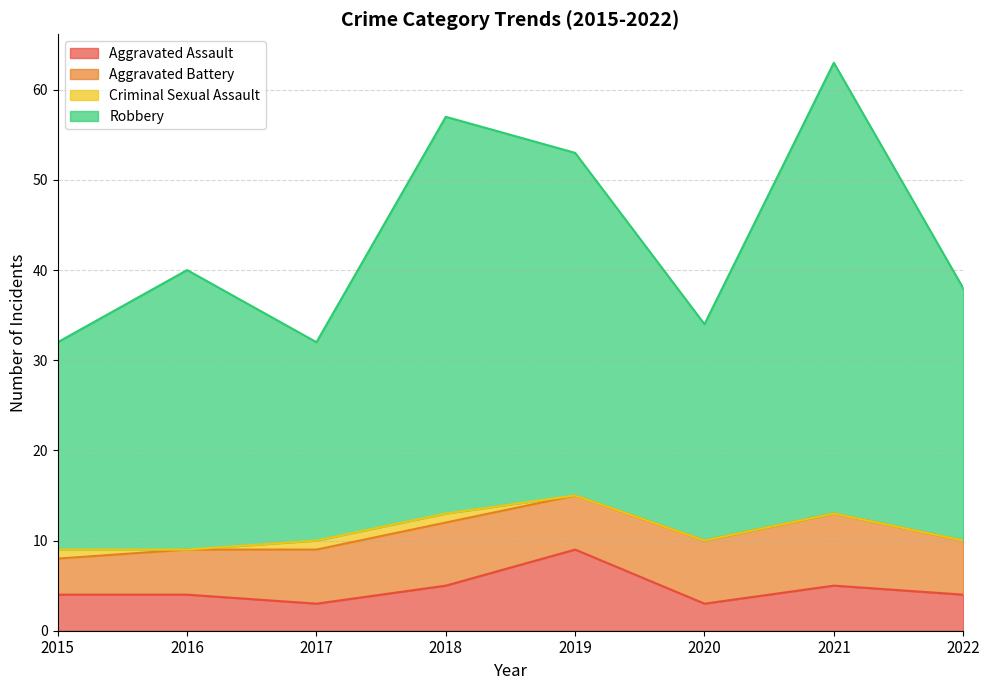

What is the approximate value of Aggravated Assault at 2022?

4